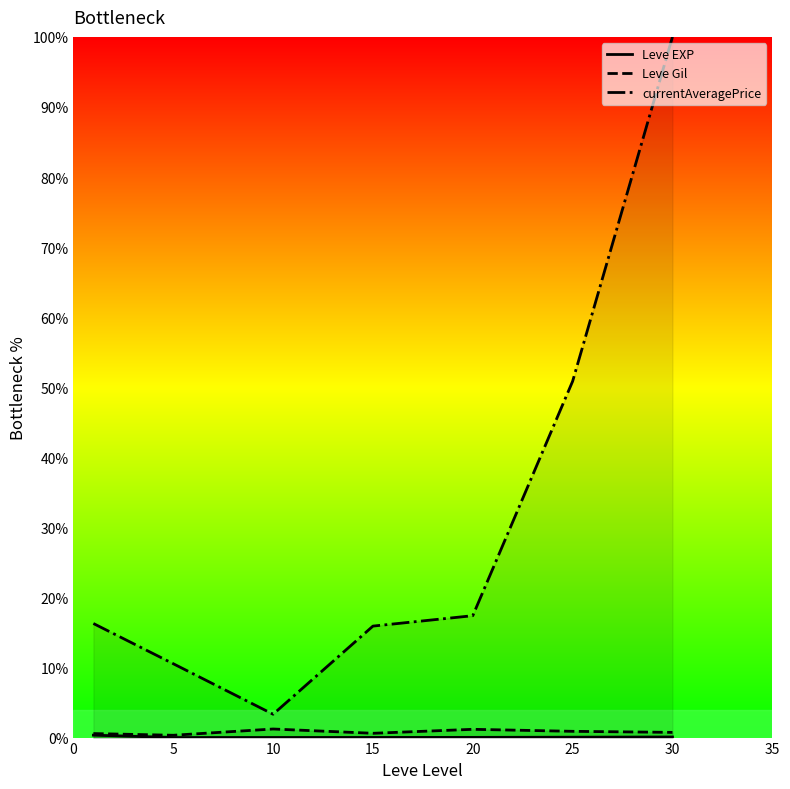

At which label is Leve EXP closest to 0?

5